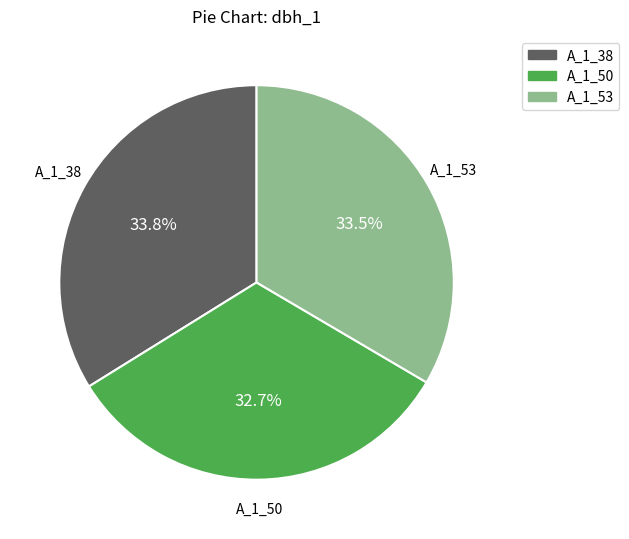

Approximately how many times larger is the value at A_1_53 compared to A_1_38?

1.0